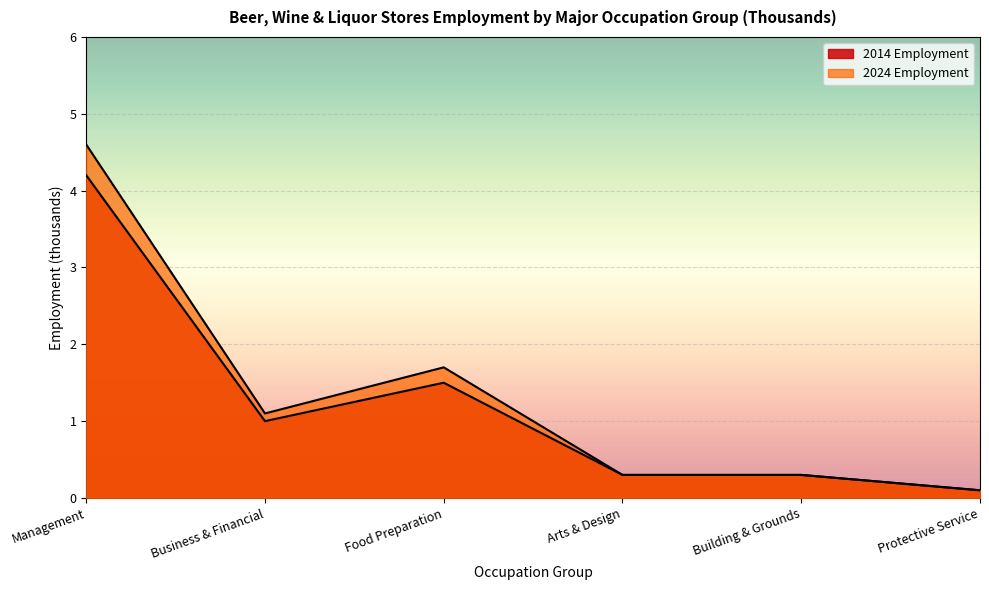

True or false: 2014 Employment has a value of 0.3 at Arts & Design.

True